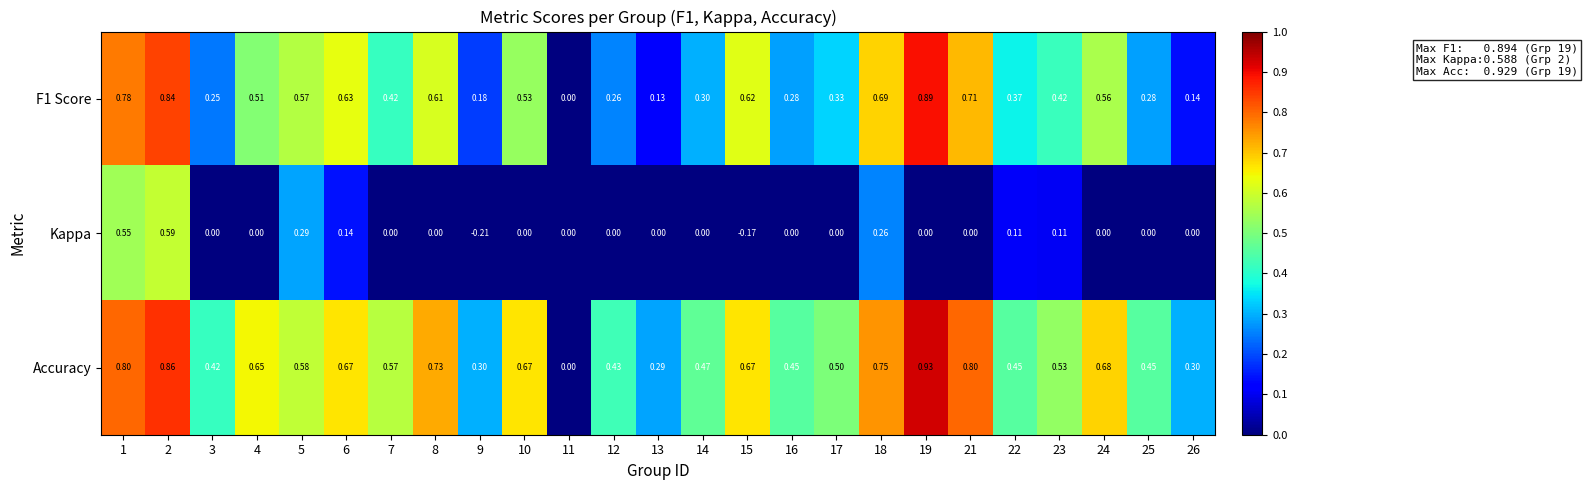

Which series has the widest spread of values?

Accuracy